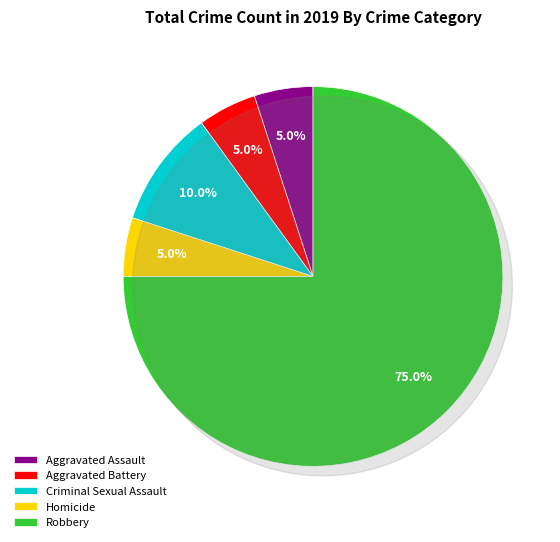

The Robbery slice represents 75% of the pie. True or false?

True